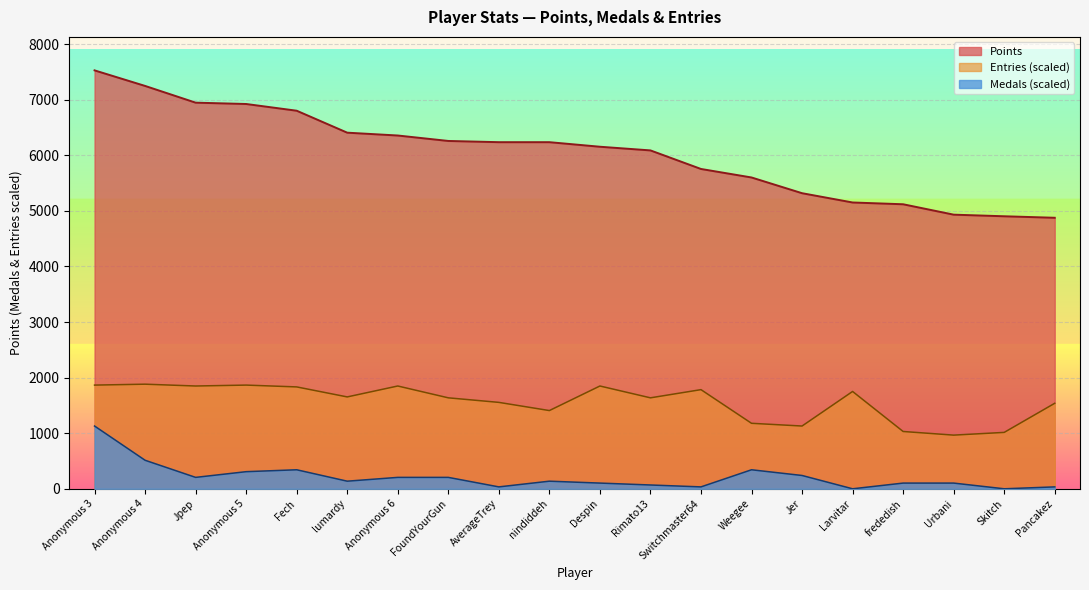

Which has a higher value, nindiddeh or Fech?

Fech